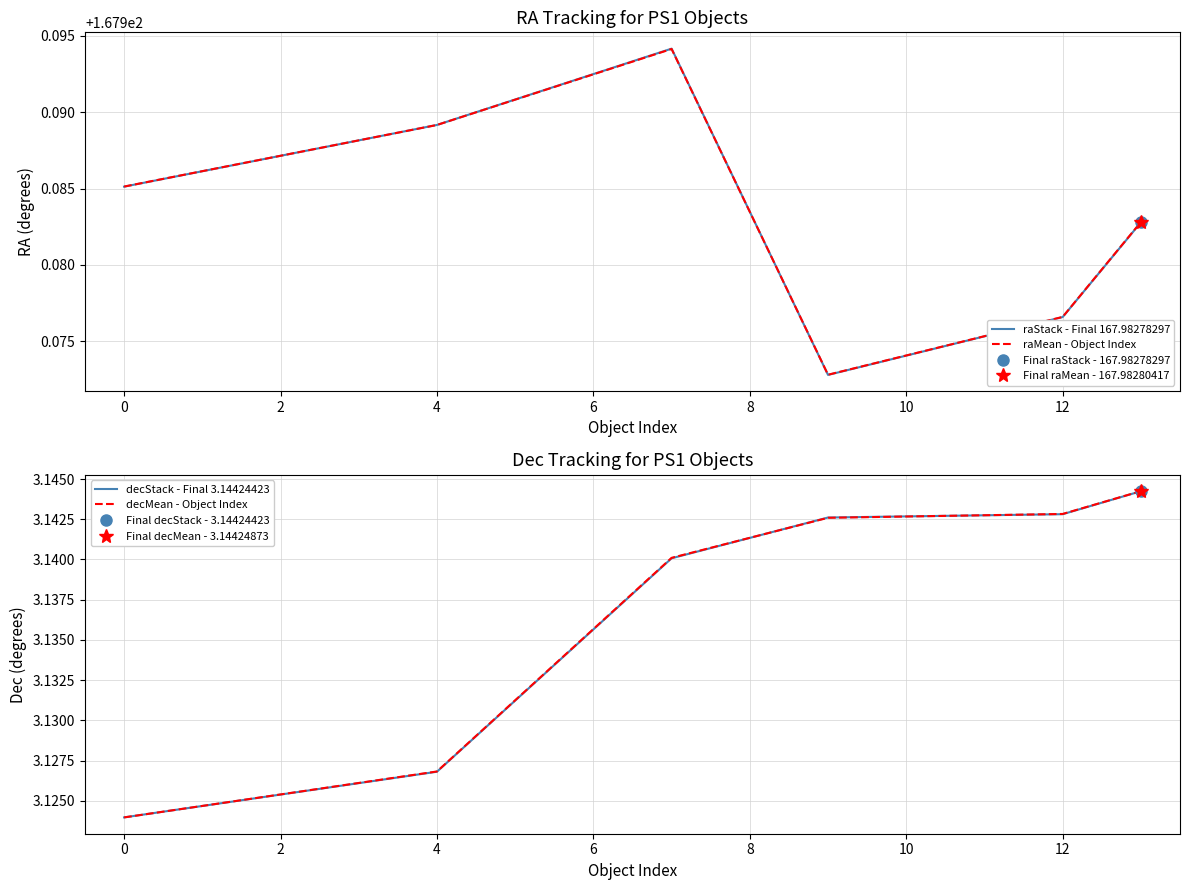

True or false: decStack - Final 3.14424423 has more than 0 points higher than both neighbors.

False